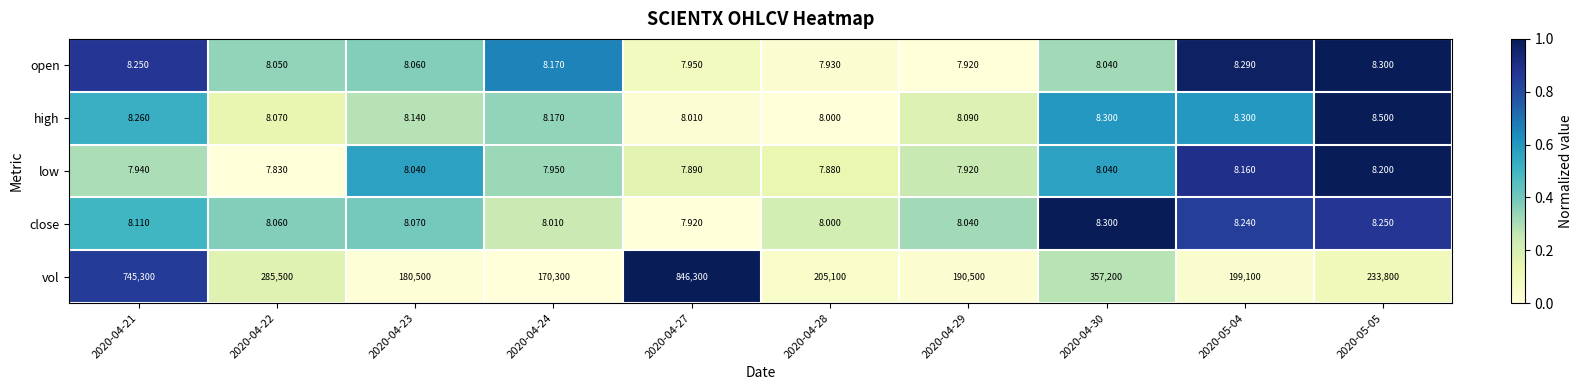

Which series has the largest total across all categories?

vol